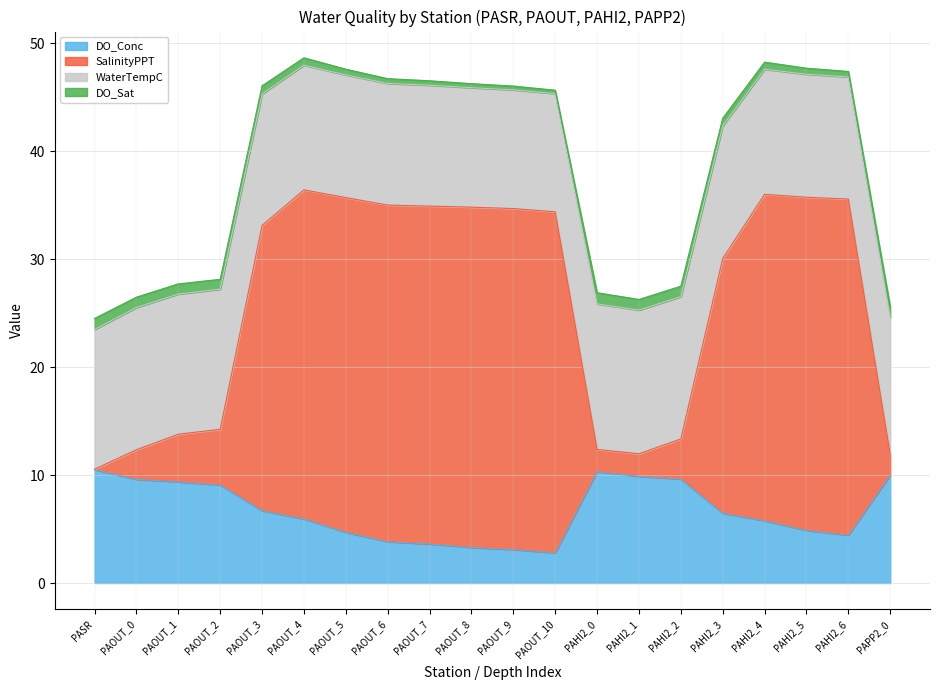

The DO_Conc series shows 4.0 at PAHI2_4. True or false?

False